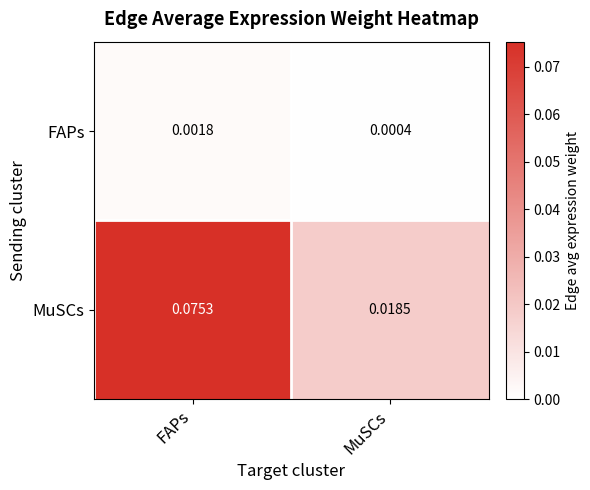

Which series changed the most between FAPs and MuSCs?

MuSCs